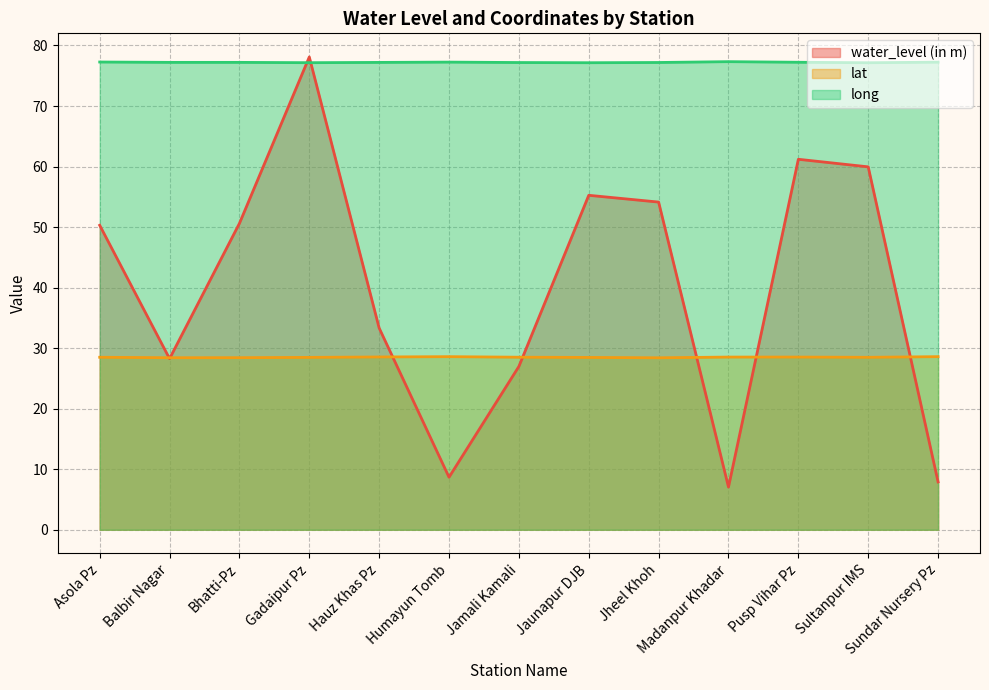

True or false: water_level (in m) has more than 1 interior local peaks.

True